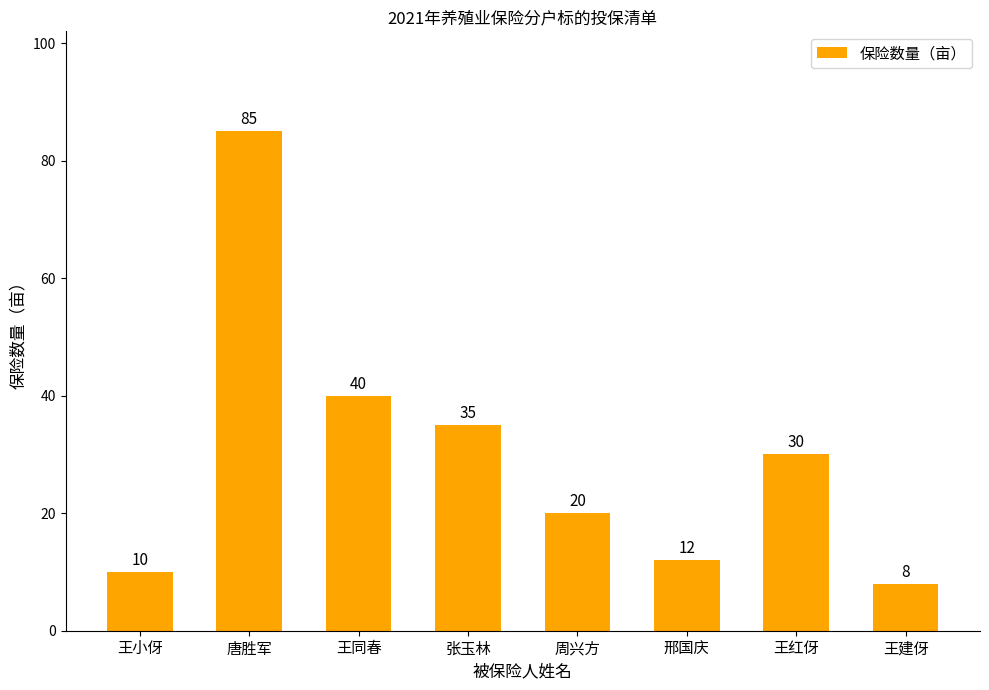

Does the chart contain stacked bars?

No